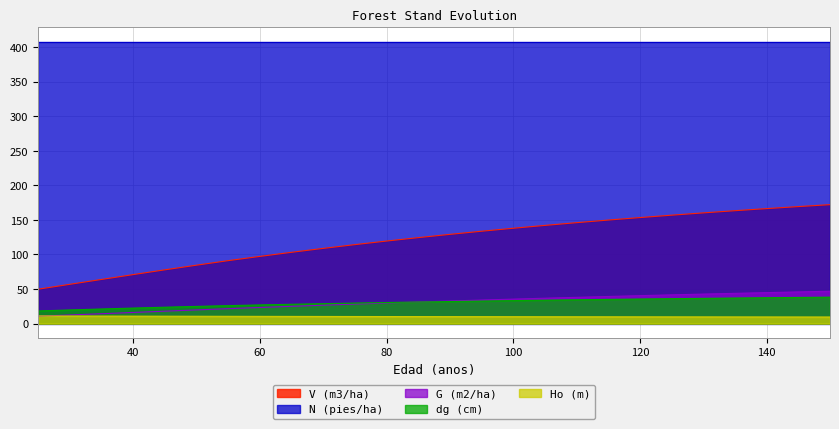

What is the sum of all dg (cm) values?

790.8